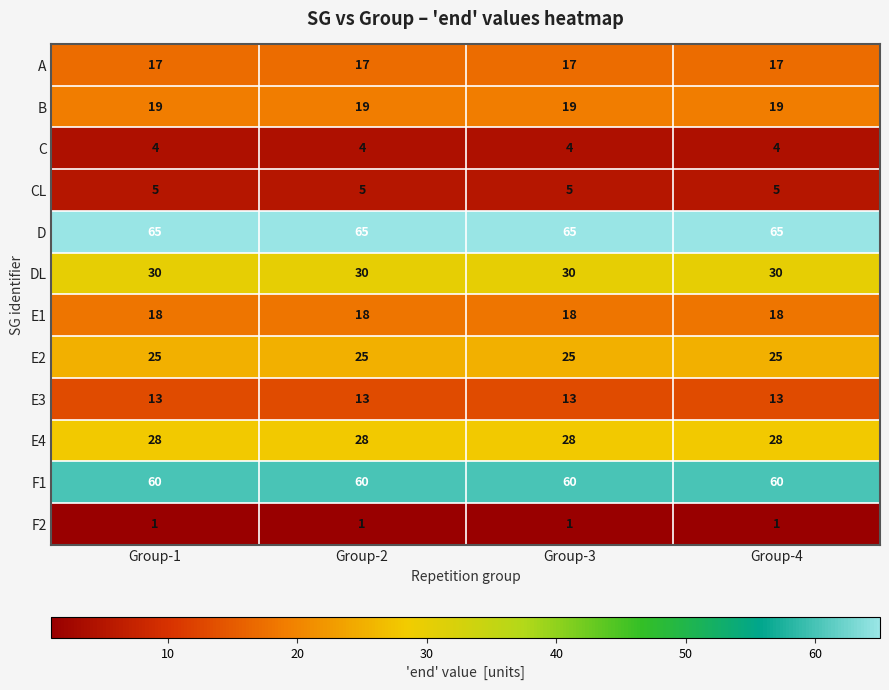

Is it true that C equals 6 at Group-3?

False